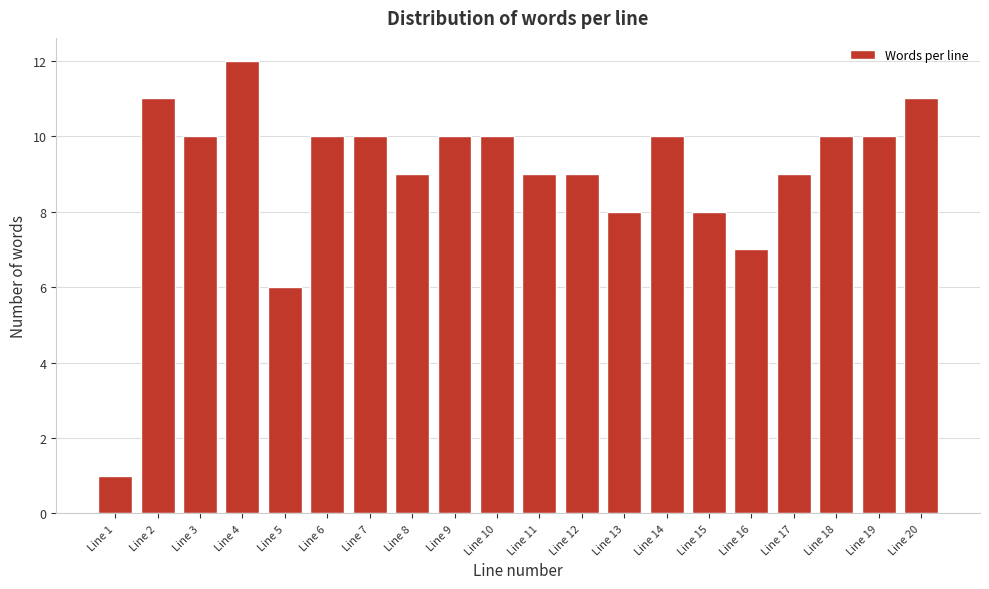

Reading left to right, extract all data points from this chart.

1	11	10	12	6	10	10	9	10	10	9	9	8	10	8	7	9	10	10	11